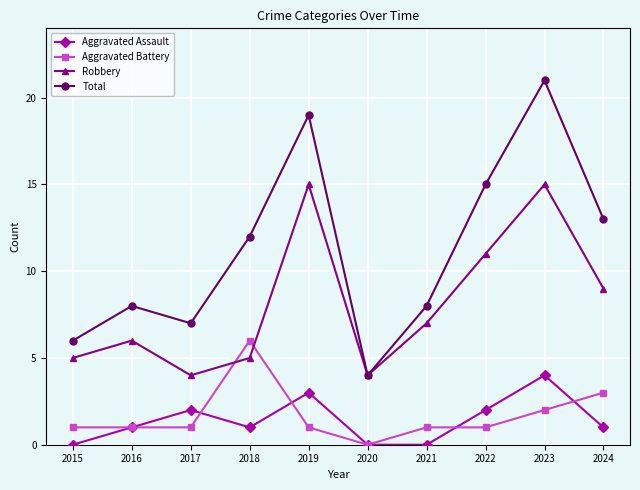

Rank the series at 2023 from highest to lowest value.

Total, Robbery, Aggravated Assault, Aggravated Battery